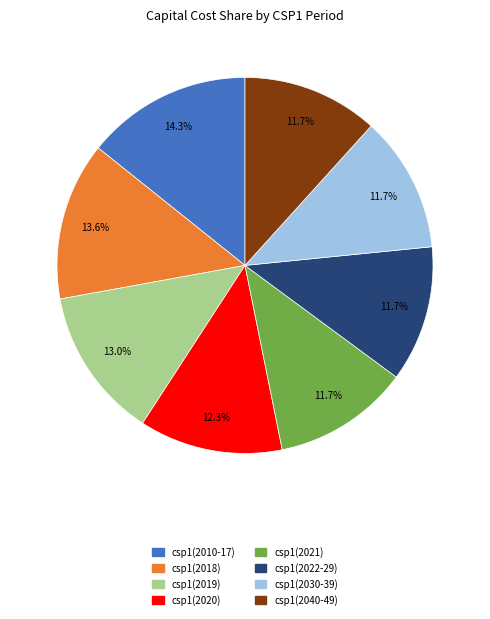

Do csp1(2022-29) and csp1(2019) together represent more than half of the pie?

No